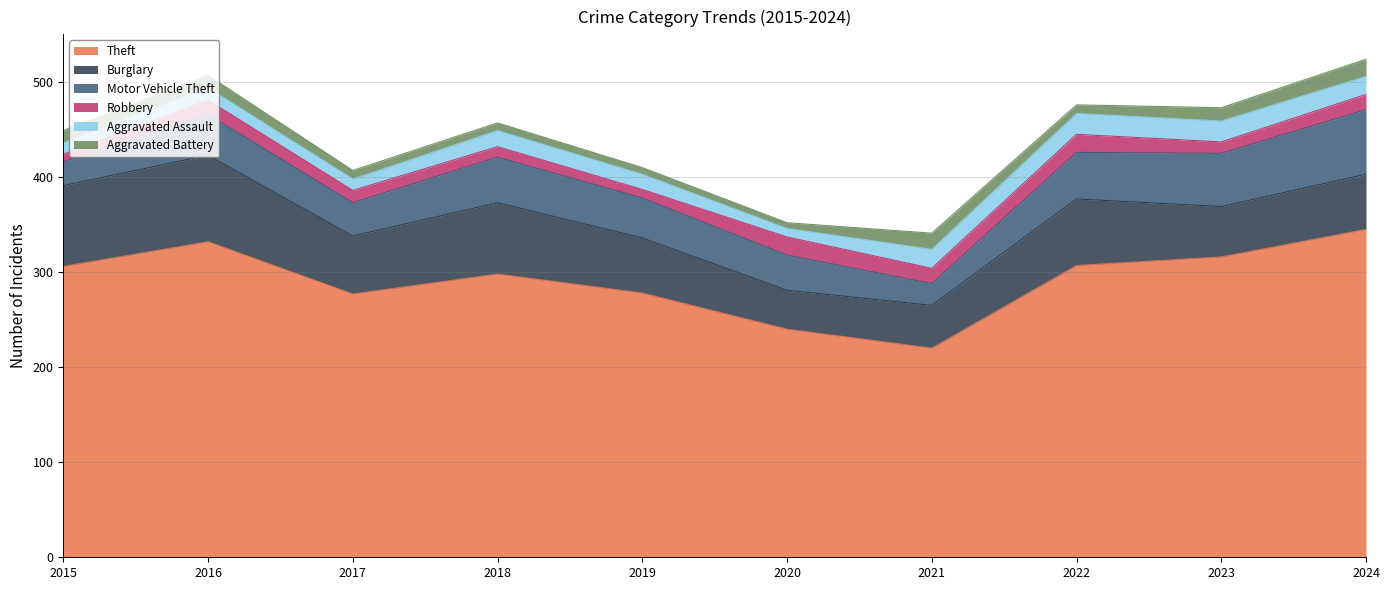

Where does the Motor Vehicle Theft series first go above 43?

2018